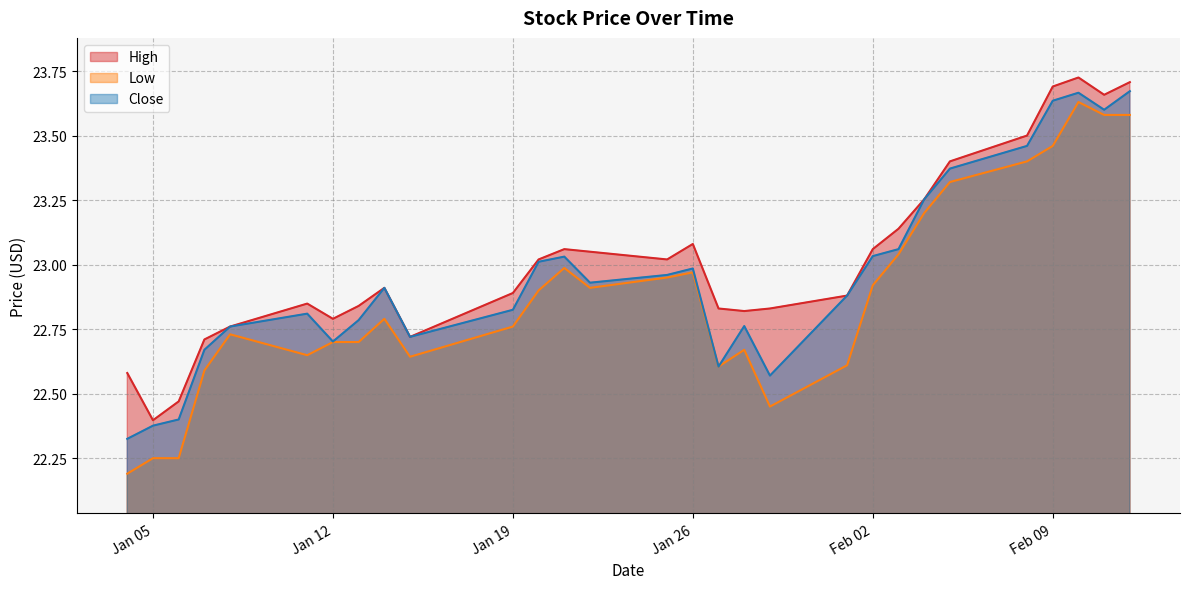

True or false: High and Low intersect in this chart.

False